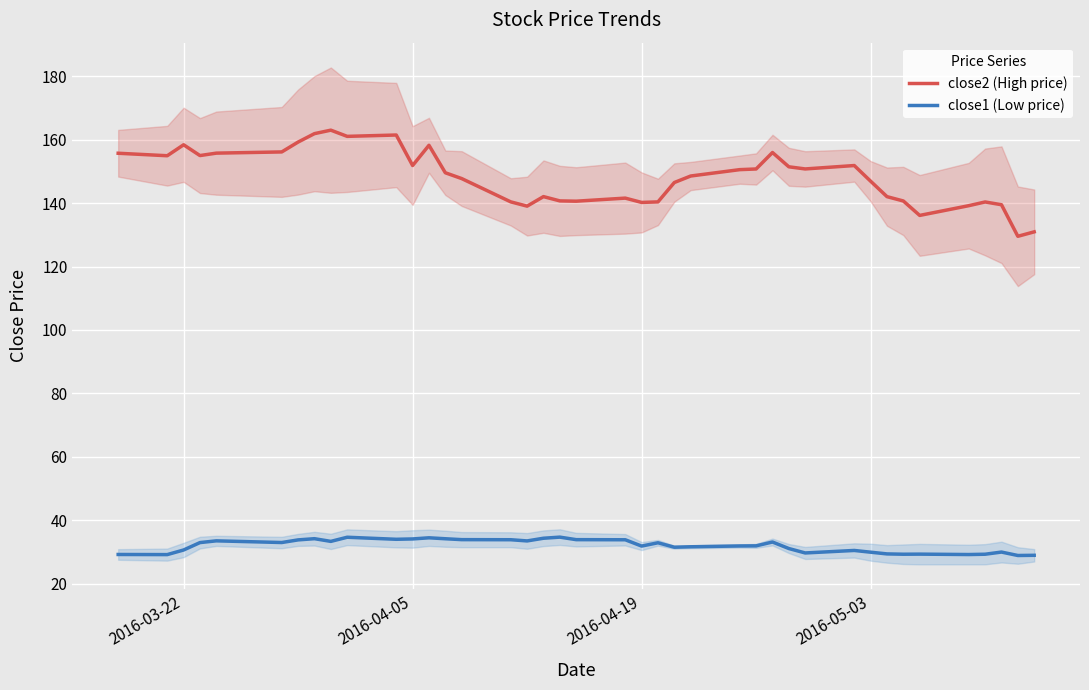

What is the minimum value for close2 (High price)?

129.6